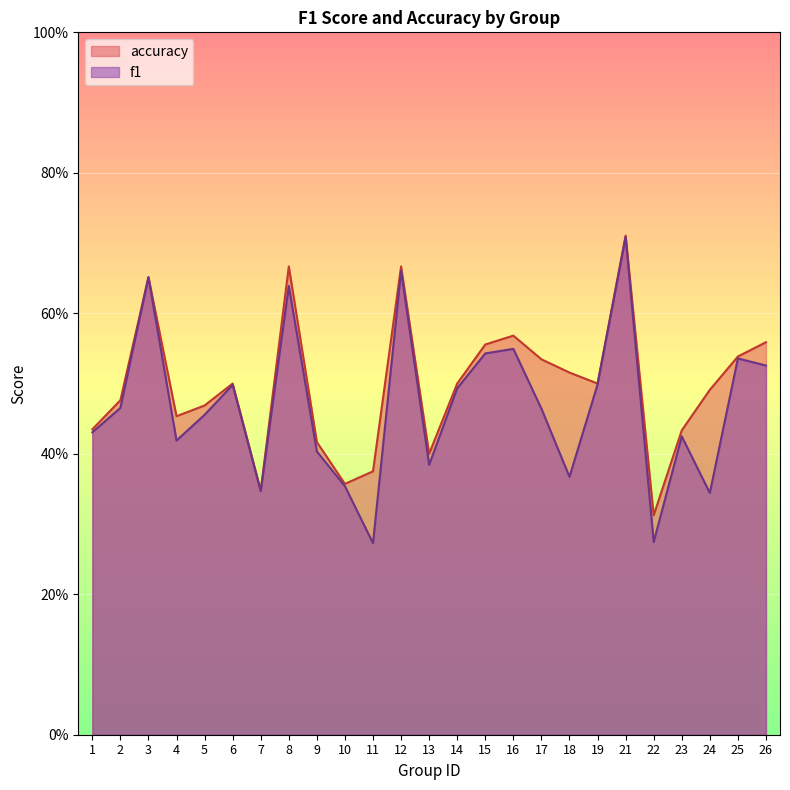

Count the number of data series in this chart.

2